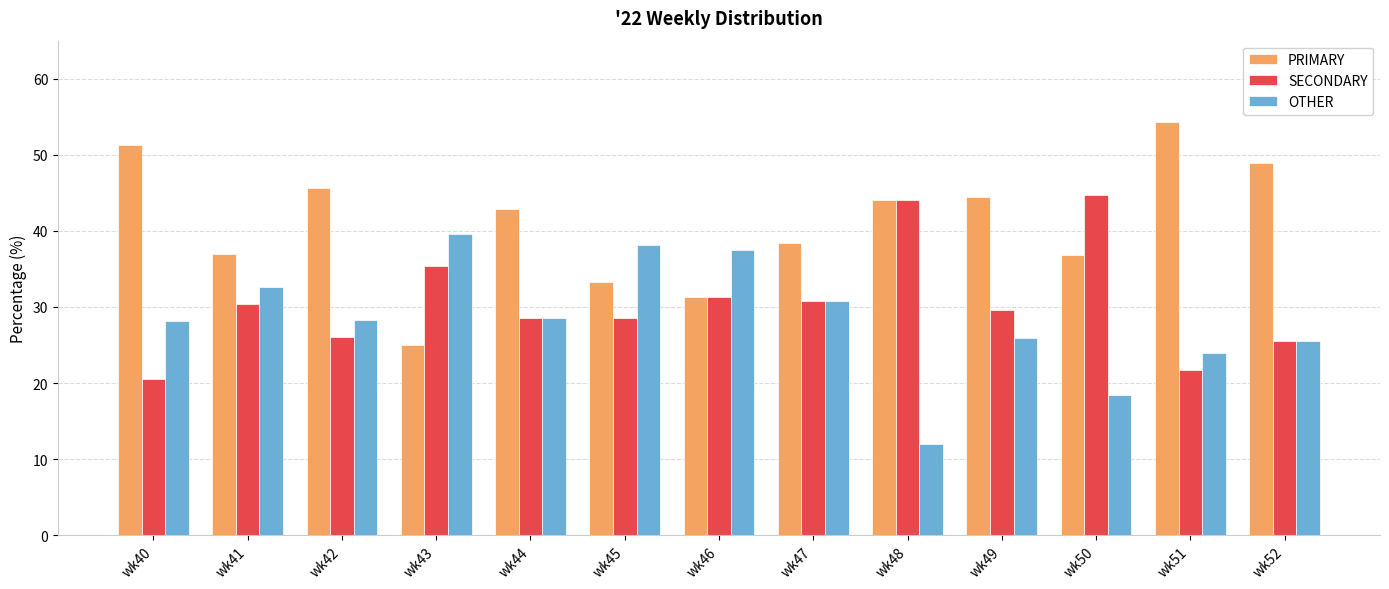

What is the total value across all series at wk42?

100.0